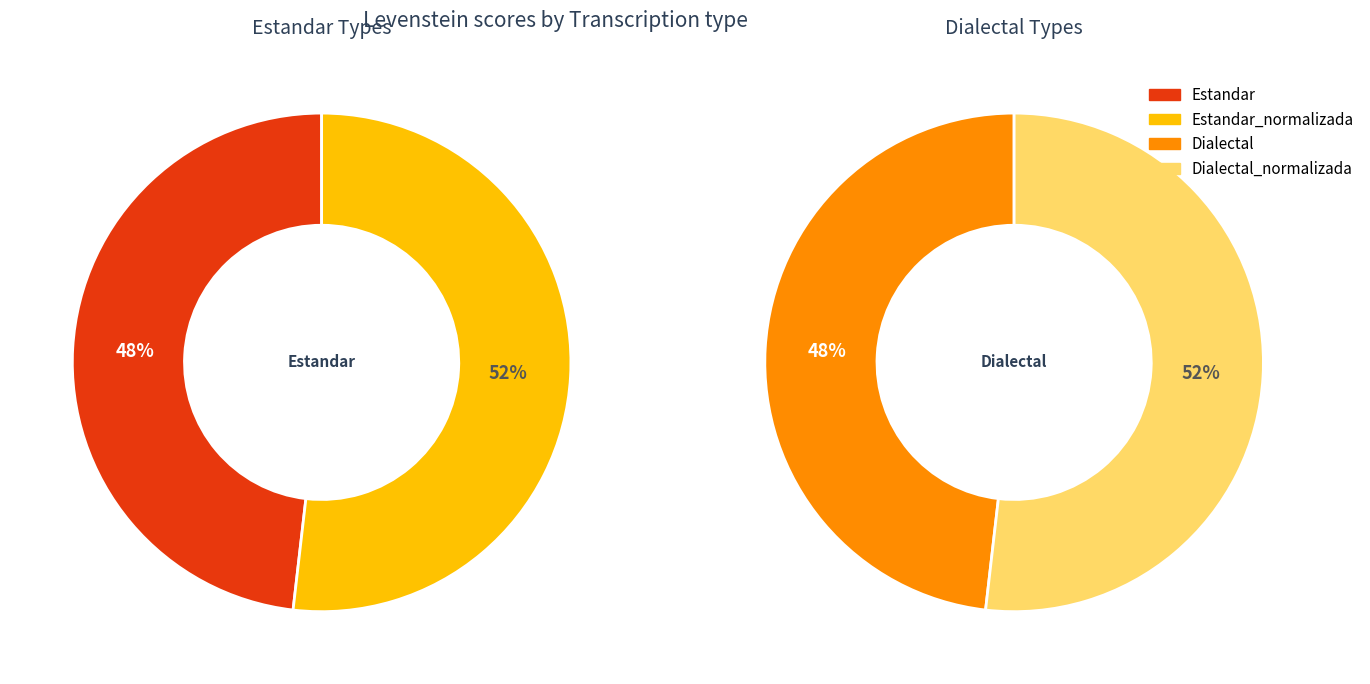

How much of the chart is everything except Dialectal?

75.9%